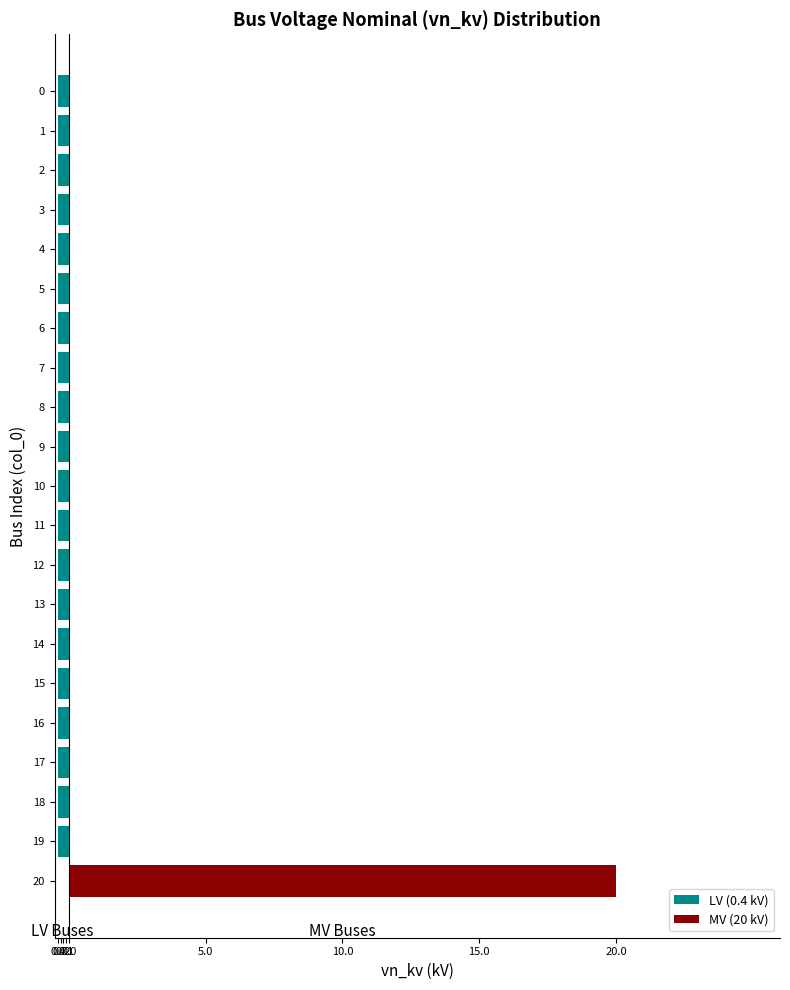

Is the value of LV (0.4 kV) at 0 greater than the value of MV (20 kV) at 6?

No